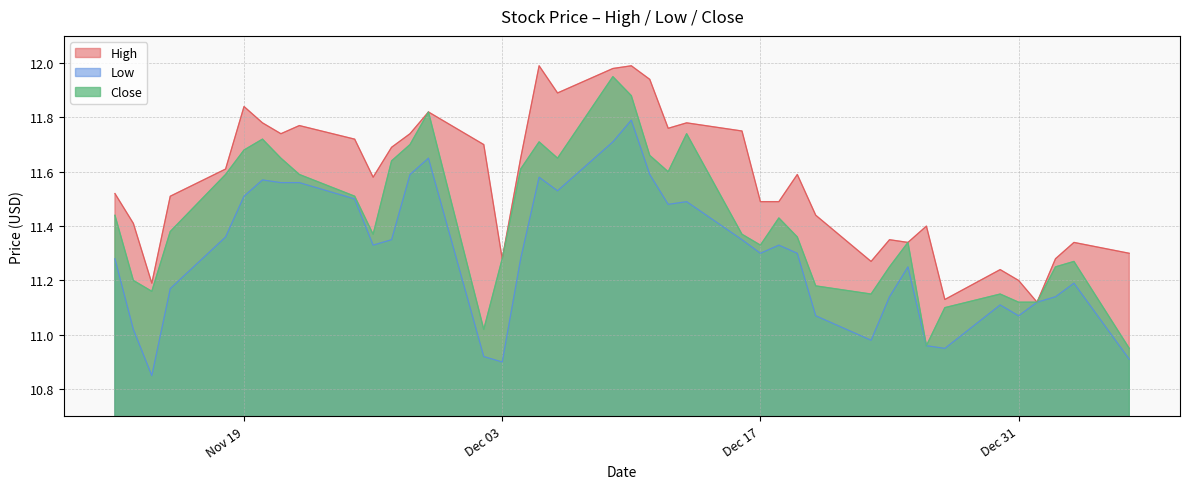

True or false: High and Close cross at least once.

False